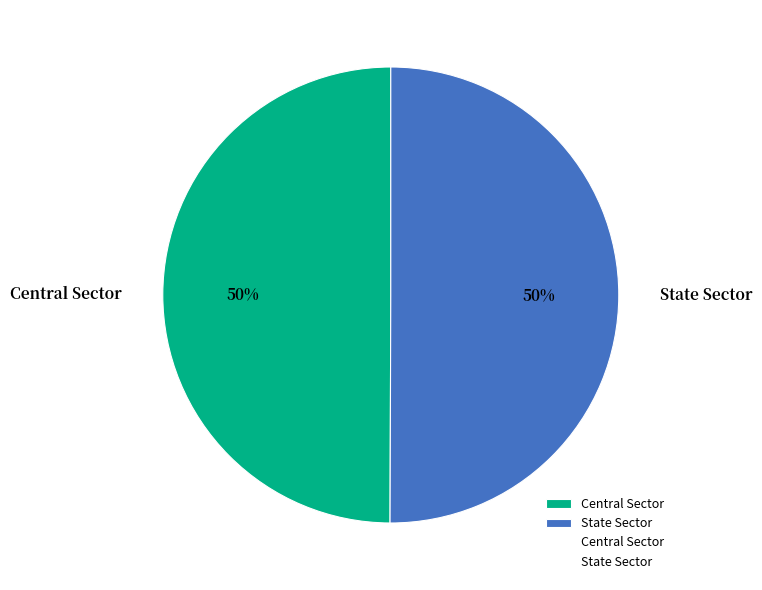

To the nearest percent, what portion does Central Sector represent?

50%